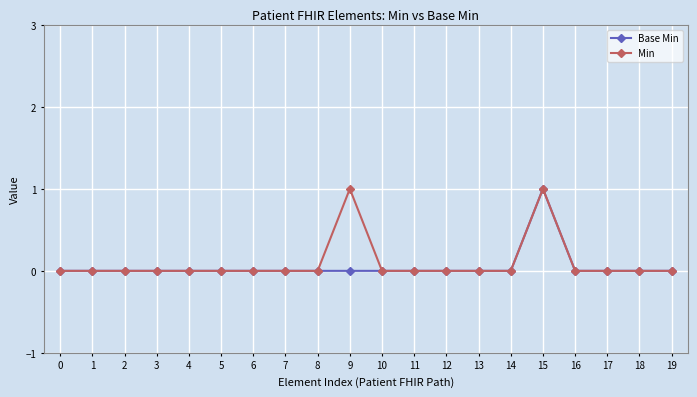

The Min series shows 1 at 1. True or false?

False